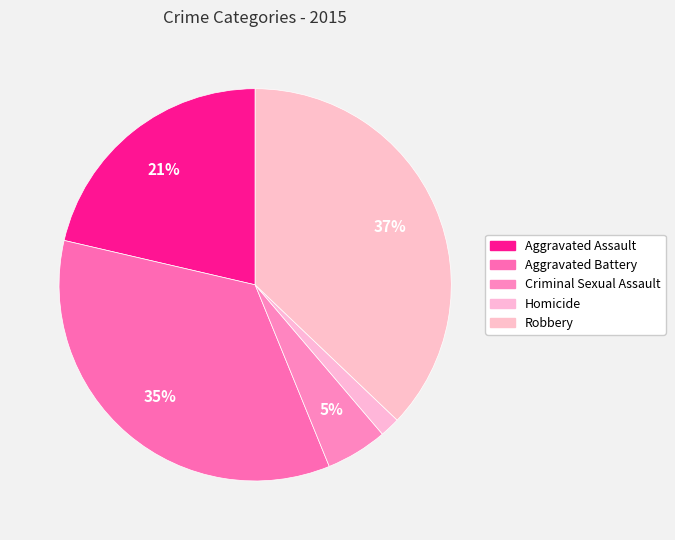

How many segments does this pie chart have?

5